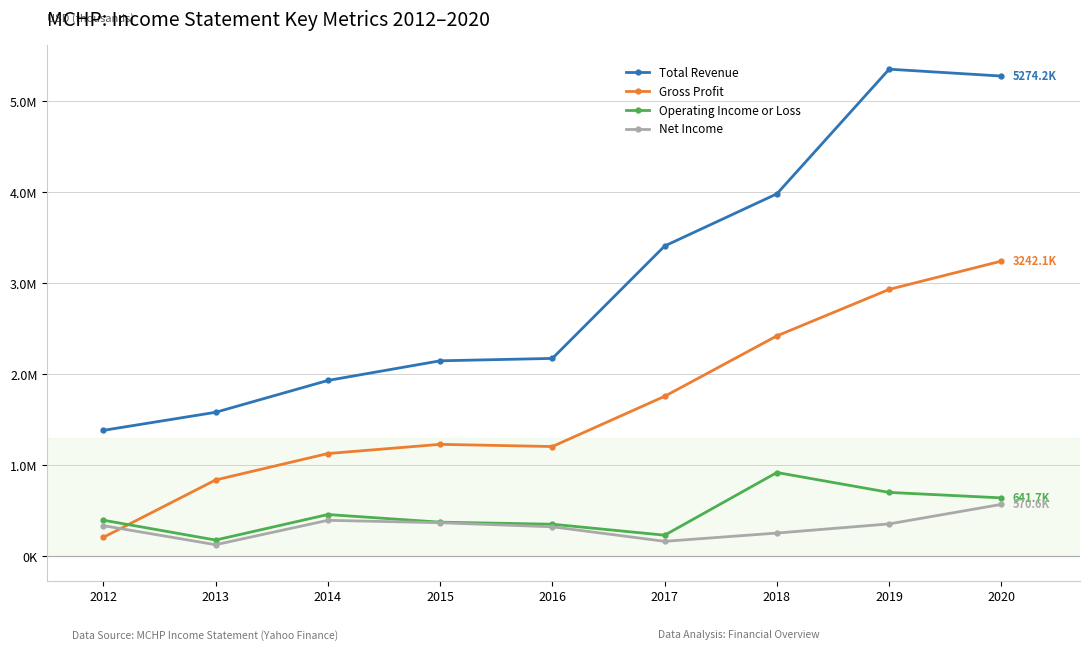

Is this an area chart (filled region under the line)?

No